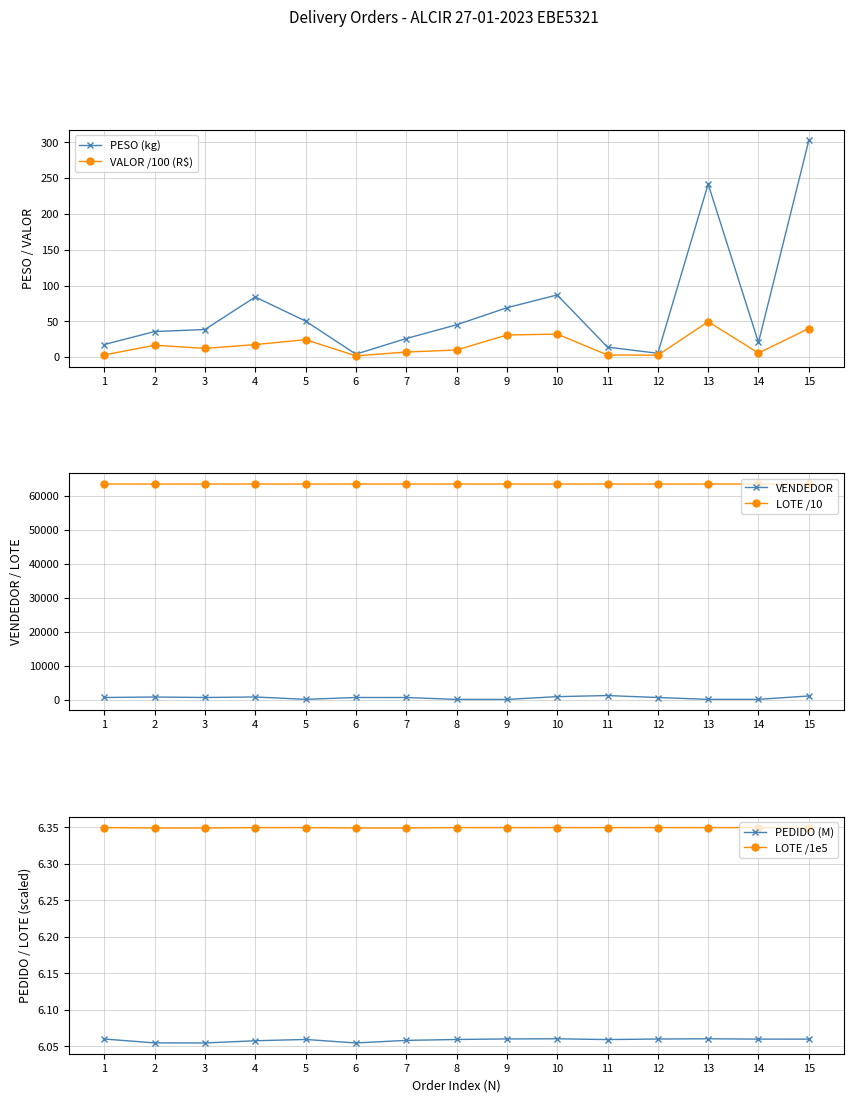

Reading left to right, list all the values displayed in this chart.

PESO (kg): 17.7	35.8	38.6	84.0	50.4	4.2	26.0	45.2	69.0	86.9	14.1	5.4	241.7	20.5	302.5
VALOR /100 (R$): 3.1	16.7	12.3	17.6	24.5	1.8	7.2	10.0	30.9	32.2	3.1	2.7	49.6	5.8	40.0
VENDEDOR: 679.0	823.0	679.0	831.0	129.0	679.0	679.0	113.0	113.0	930.0	1247.0	675.0	129.0	129.0	1129.0
LOTE /10: 63495.5	63489.5	63489.5	63495.2	63495.2	63489.5	63489.5	63495.3	63495.2	63495.2	63495.2	63495.5	63495.2	63495.2	63495.2
PEDIDO (M): 6.1	6.1	6.1	6.1	6.1	6.1	6.1	6.1	6.1	6.1	6.1	6.1	6.1	6.1	6.1
LOTE /1e5: 6.3	6.3	6.3	6.3	6.3	6.3	6.3	6.3	6.3	6.3	6.3	6.3	6.3	6.3	6.3